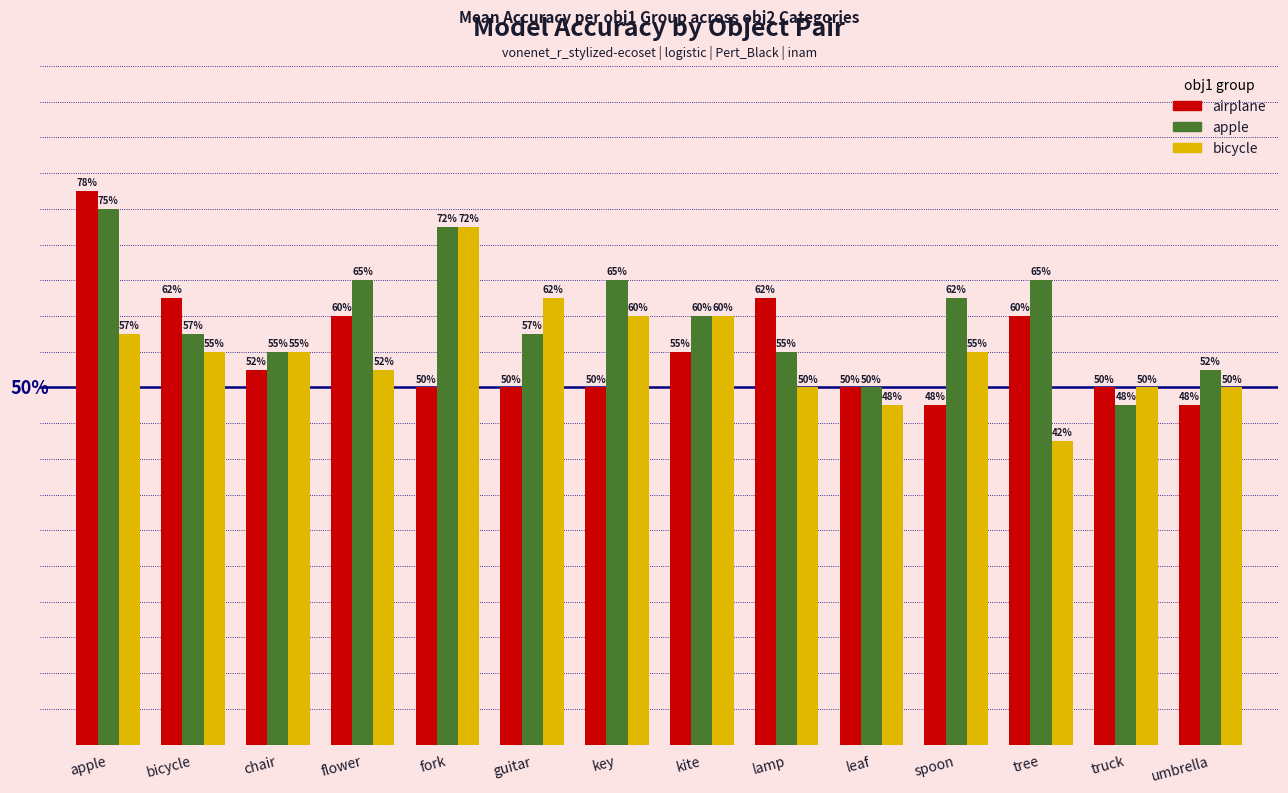

True or false: apple has a value of 1.2 at key.

False